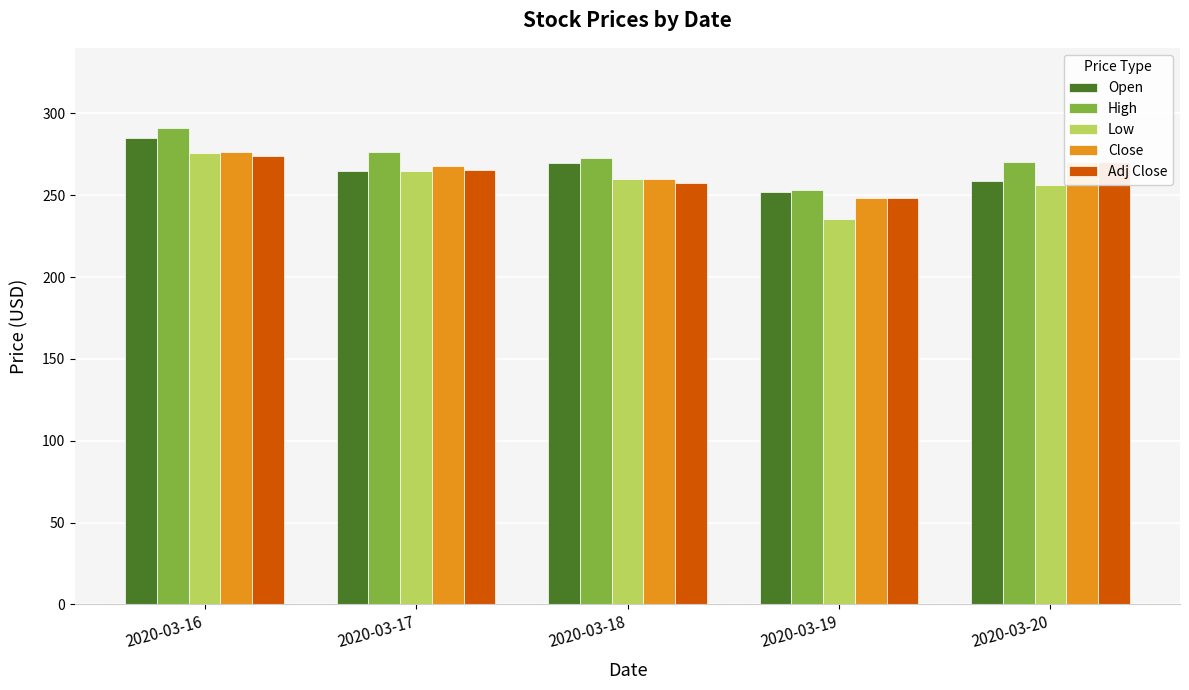

Is the value of Open at 2020-03-17 greater than the value of High at 2020-03-18?

No